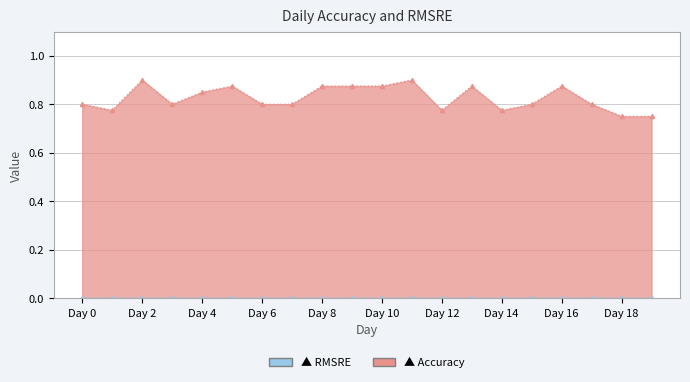

What is the difference between the maximum and minimum values?

0.2